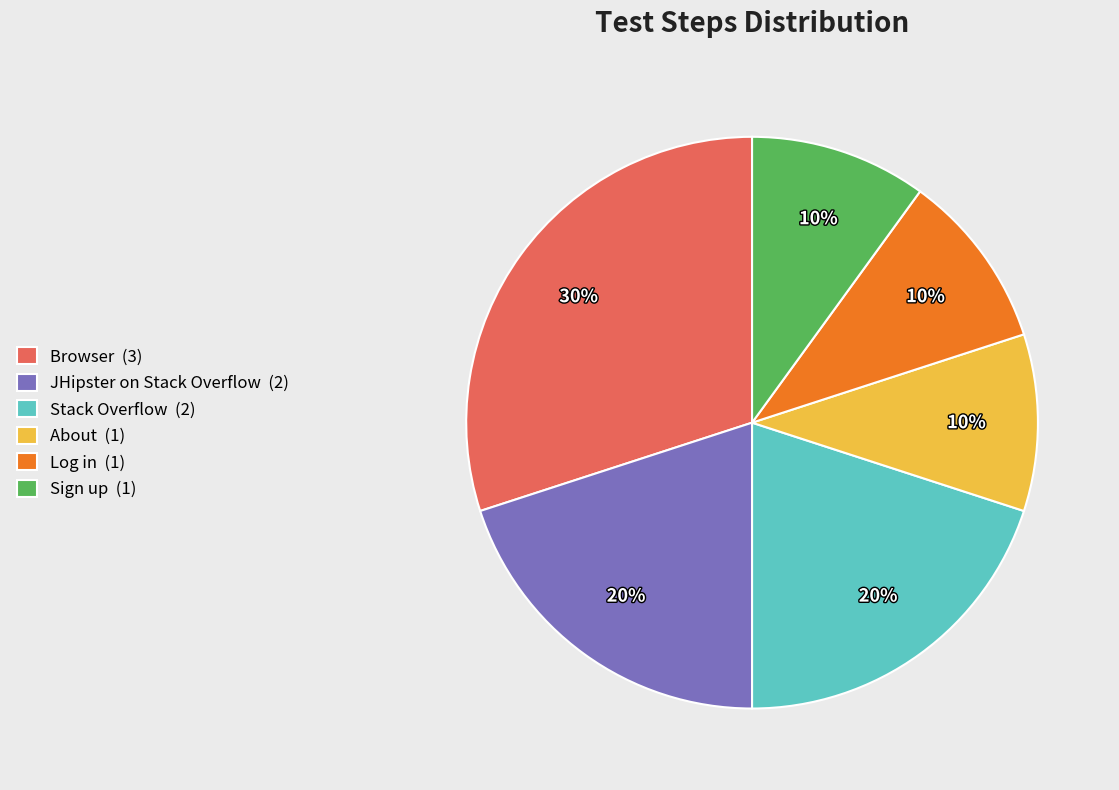

Is it true that Log in (1) is 2% of the pie?

False